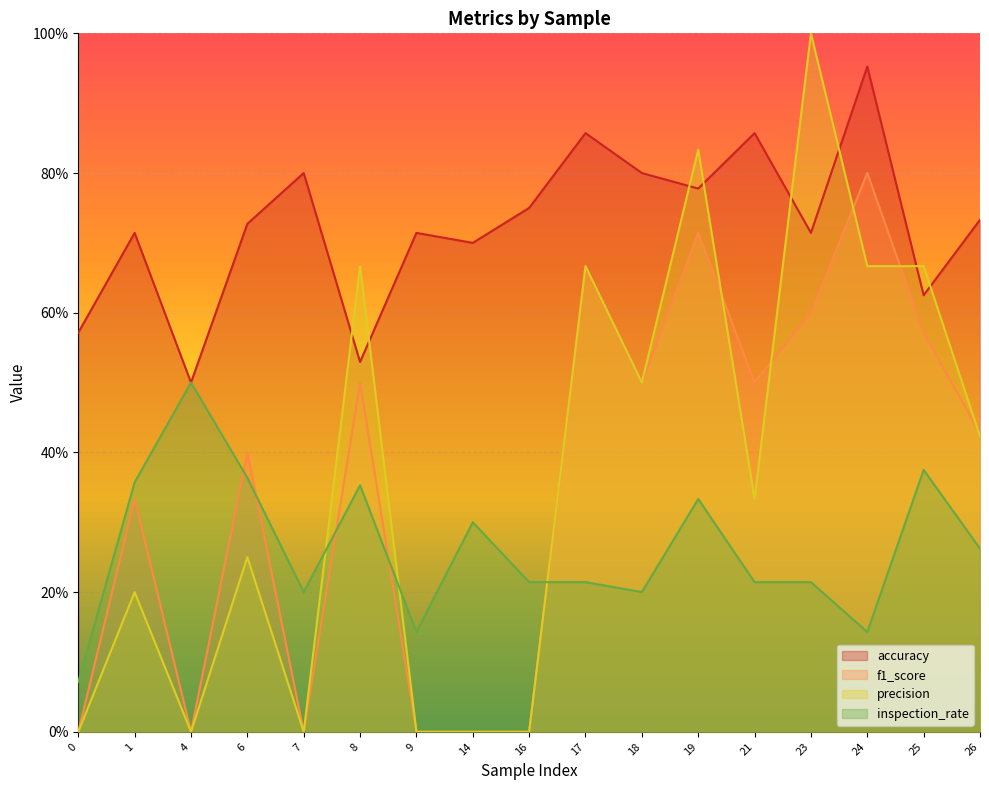

At how many categories does at least one series exceed 0?

17